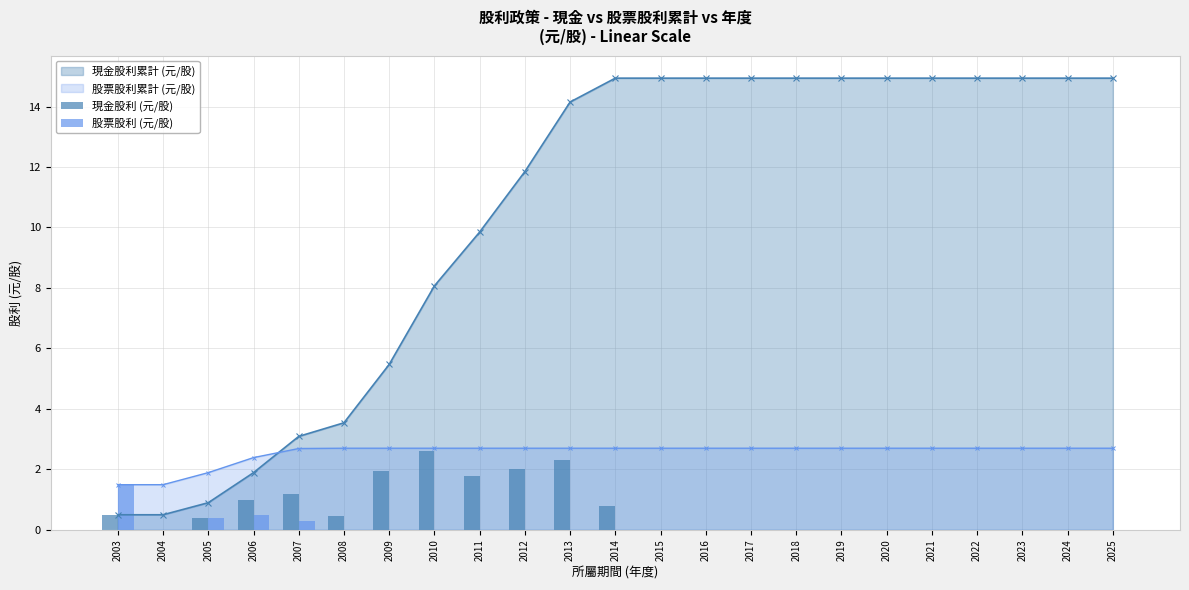

Is it true that 股票股利累計 (元/股) equals 1.4 at 2019?

False